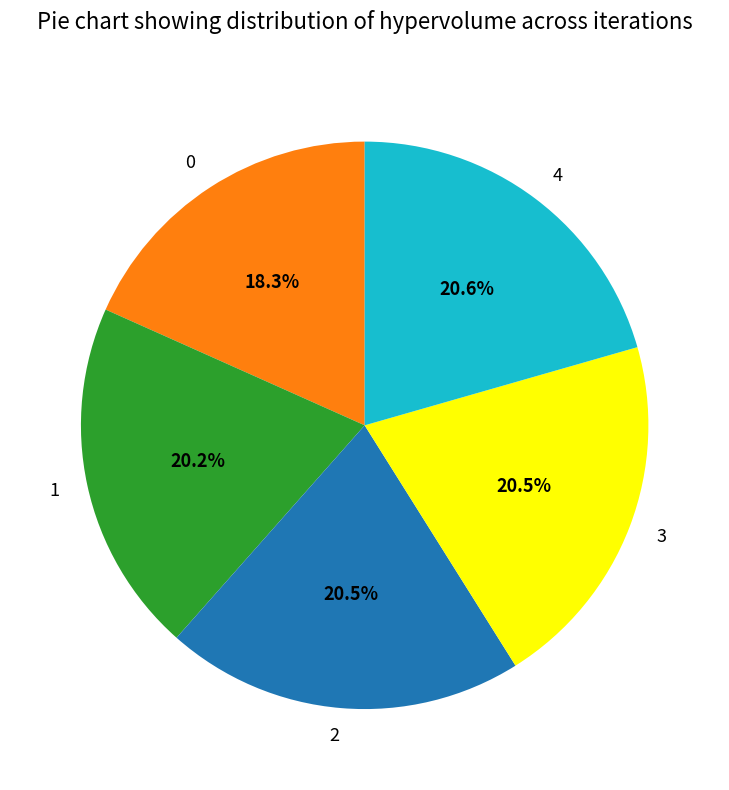

The 3 slice represents 35% of the pie. True or false?

False